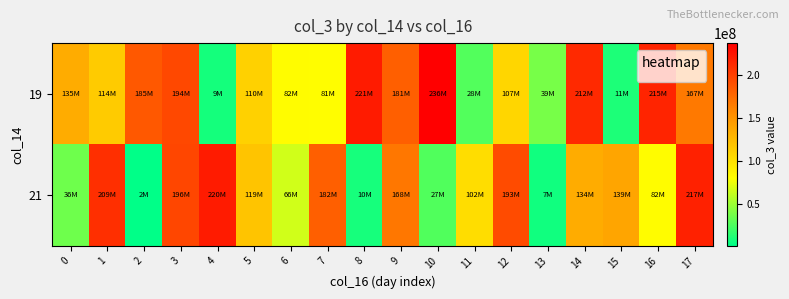

At 5, list the series in order from largest to smallest.

21, 19